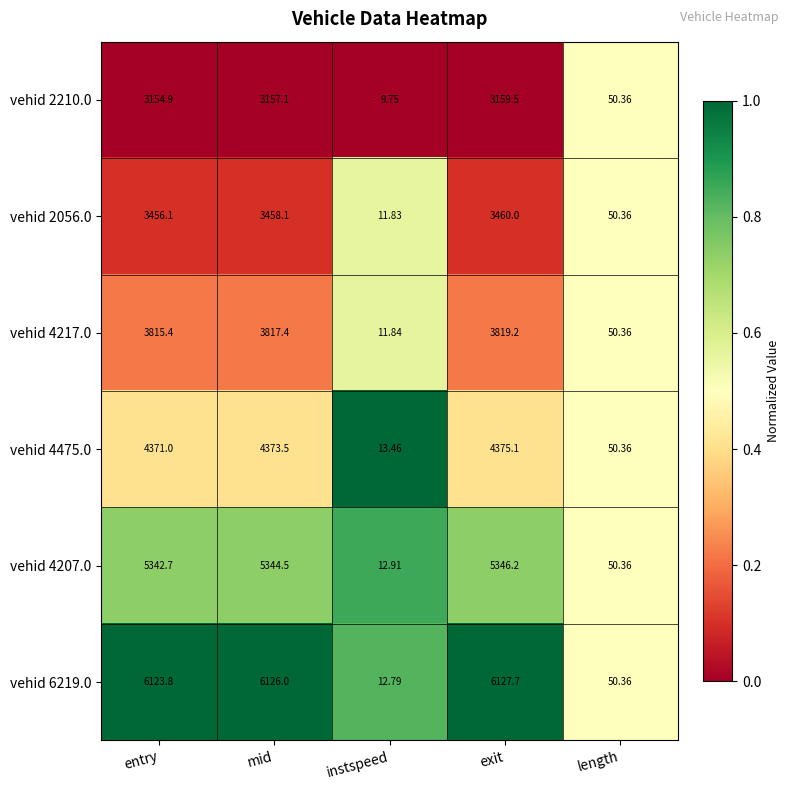

Which category has the highest value across all series?

exit